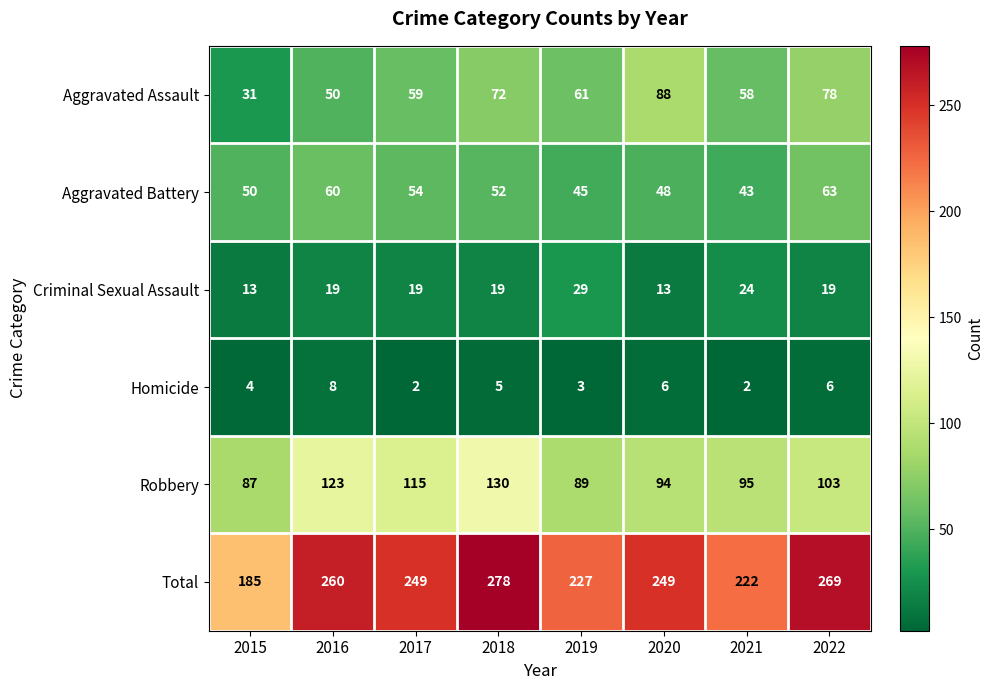

At which category does the chart reach its peak across all series?

2018